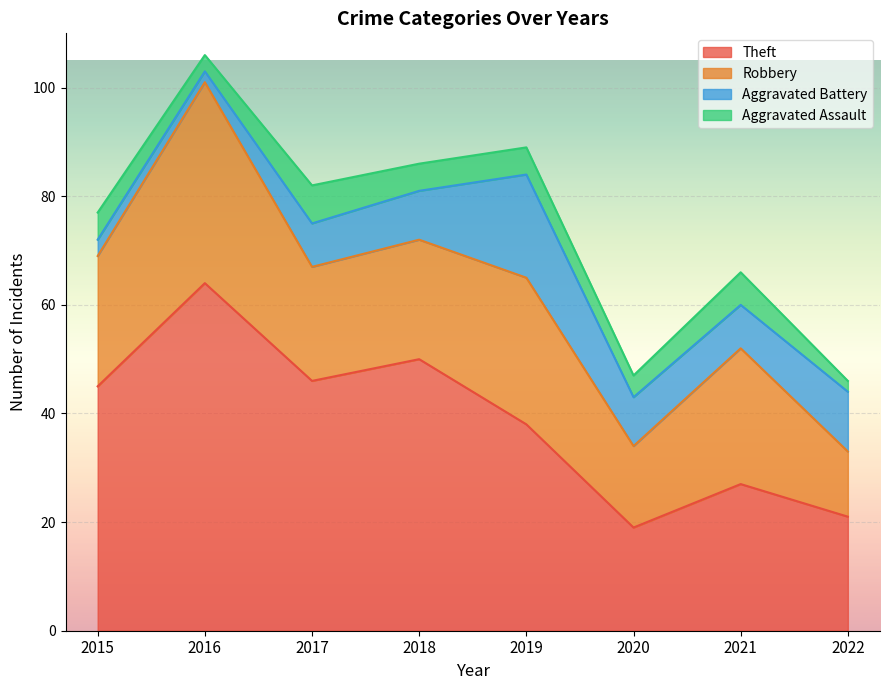

At 2021, list the series in order from smallest to largest.

Aggravated Assault, Aggravated Battery, Robbery, Theft